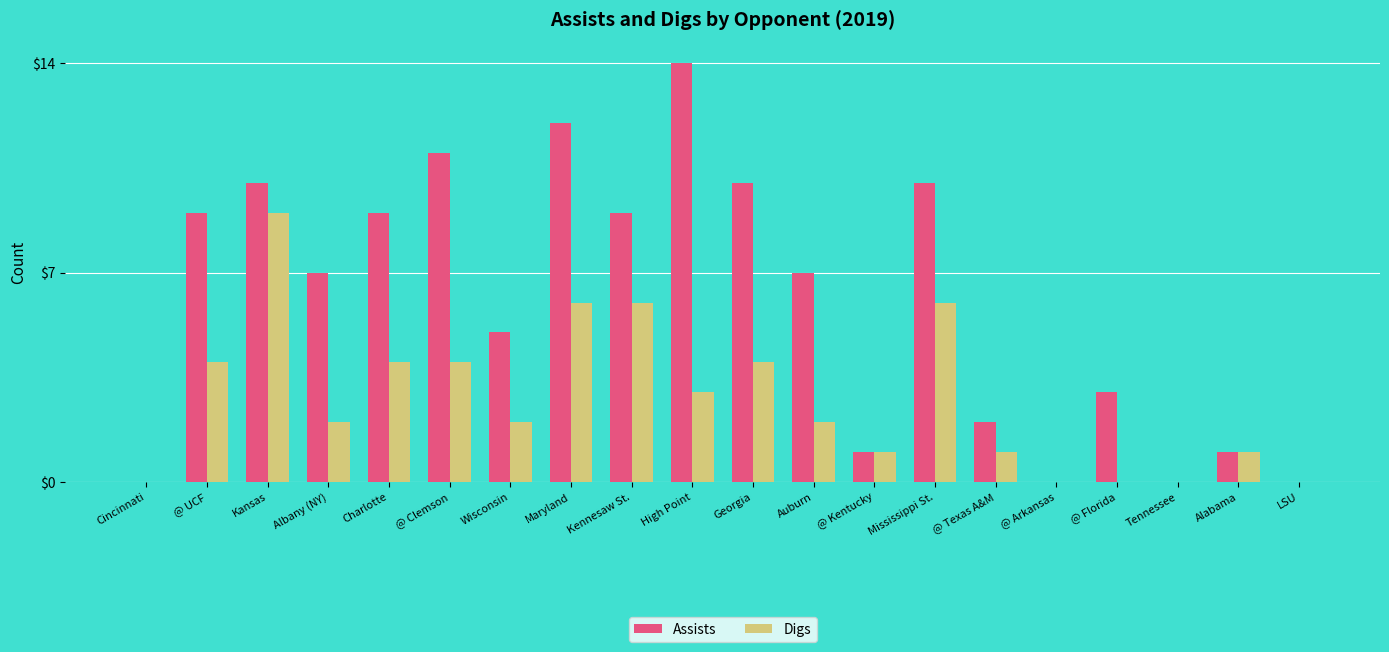

Reading left to right, transcribe all the data shown in this chart.

Assists: Cincinnati=0	@ UCF=9	Kansas=10	Albany (NY)=7	Charlotte=9	@ Clemson=11	Wisconsin=5	Maryland=12	Kennesaw St.=9	High Point=14	Georgia=10	Auburn=7	@ Kentucky=1	Mississippi St.=10	@ Texas A&M=2	@ Arkansas=0	@ Florida=3	Tennessee=0	Alabama=1	LSU=0
Digs: Cincinnati=0	@ UCF=4	Kansas=9	Albany (NY)=2	Charlotte=4	@ Clemson=4	Wisconsin=2	Maryland=6	Kennesaw St.=6	High Point=3	Georgia=4	Auburn=2	@ Kentucky=1	Mississippi St.=6	@ Texas A&M=1	@ Arkansas=0	@ Florida=0	Tennessee=0	Alabama=1	LSU=0